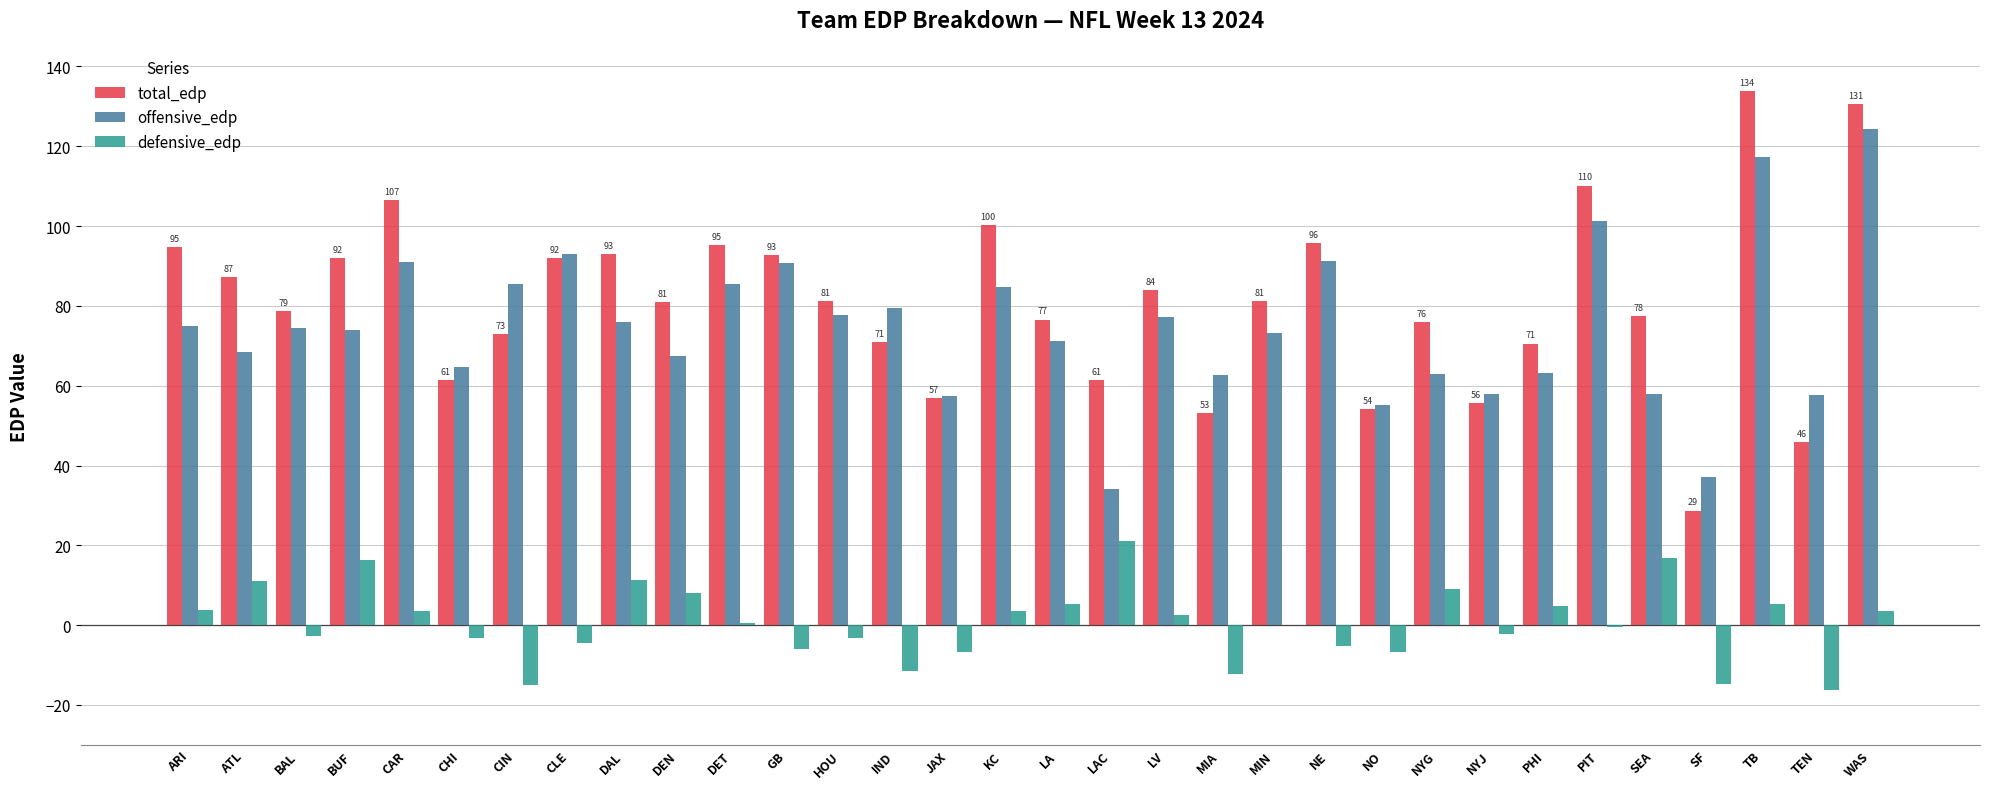

How many groups of bars are there?

32